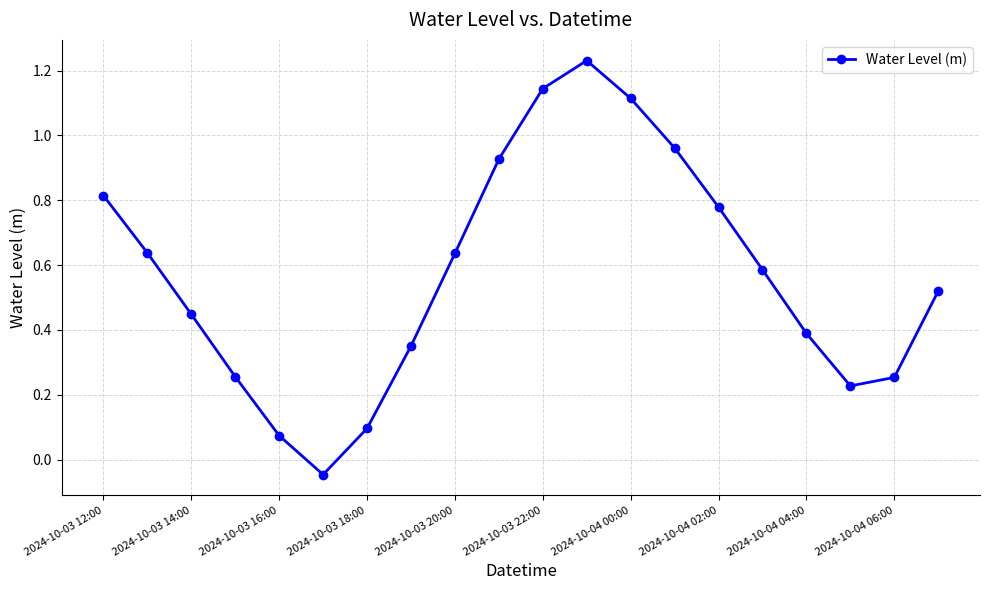

What is the difference between the maximum and minimum values?

1.3